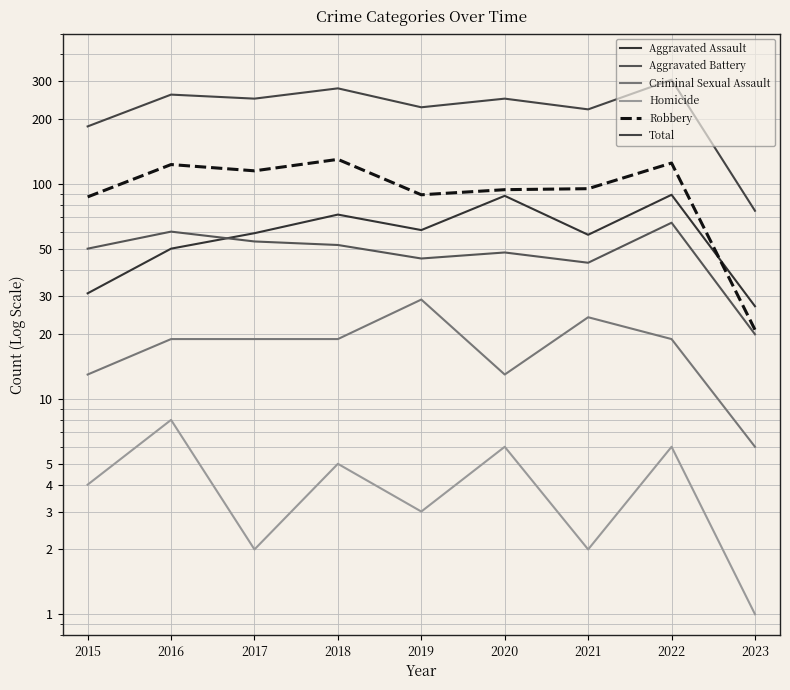

True or false: Robbery has a value of 215 at 2016.

False